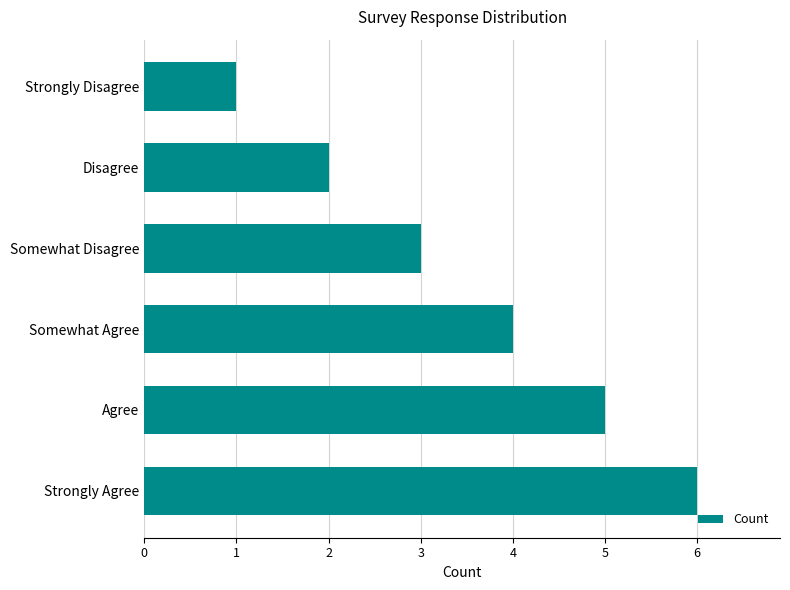

The chart shows a value of 6 at Somewhat Agree. True or false?

False